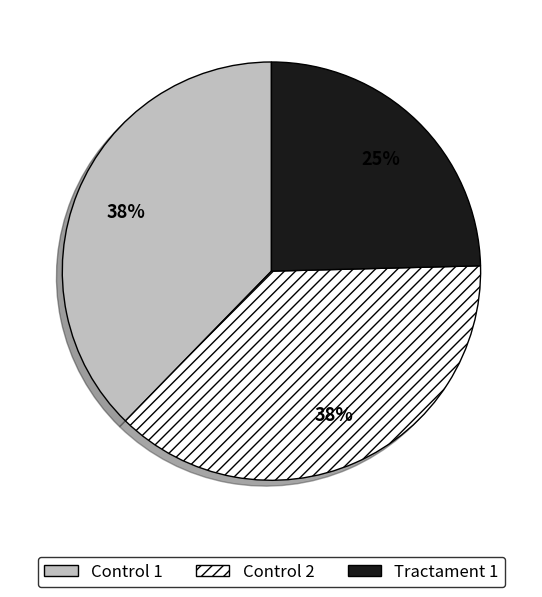

Which slice is the smallest?

Tractament 1